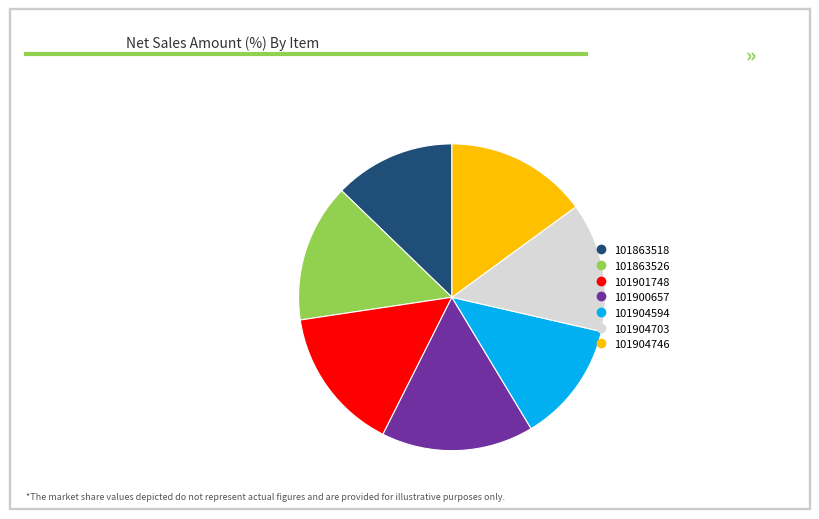

Does 101900657 represent more than half of the total?

No